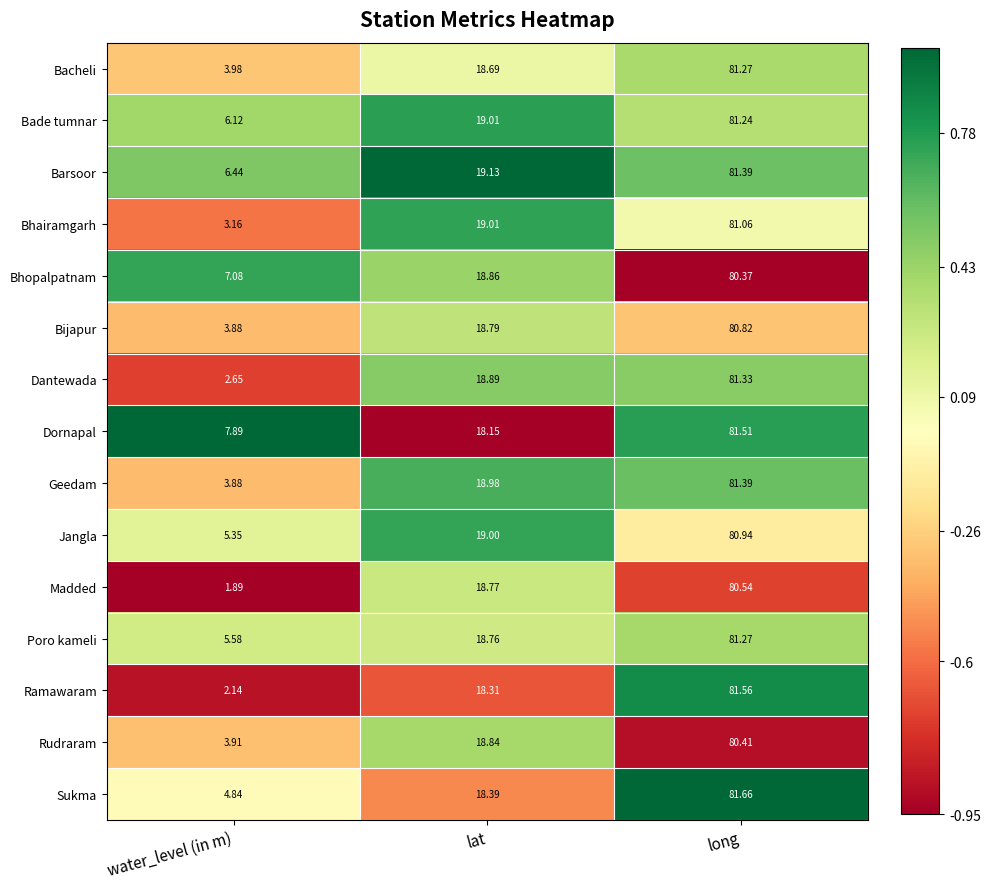

Which series has the largest total across all categories?

Dornapal